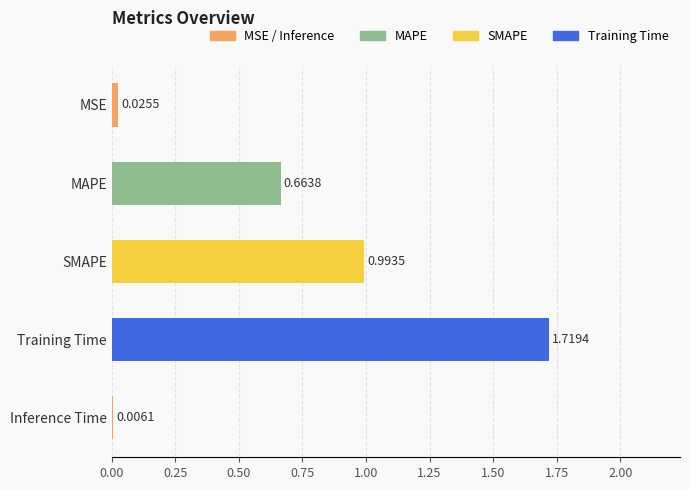

Which has a higher value, MSE or MAPE?

MAPE